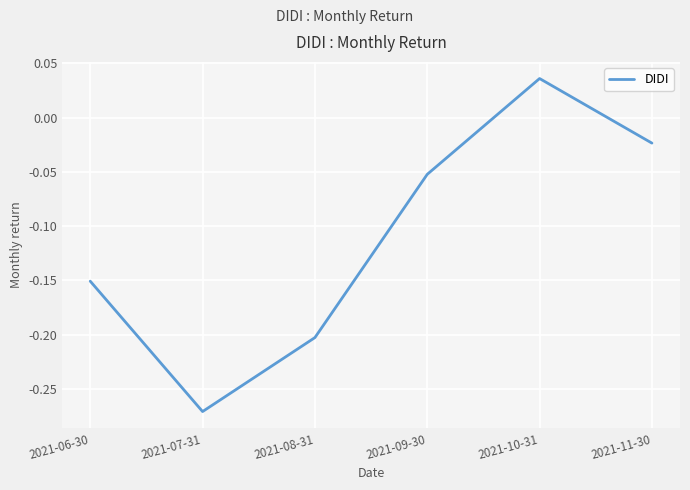

What is the difference between the maximum and minimum values?

0.3